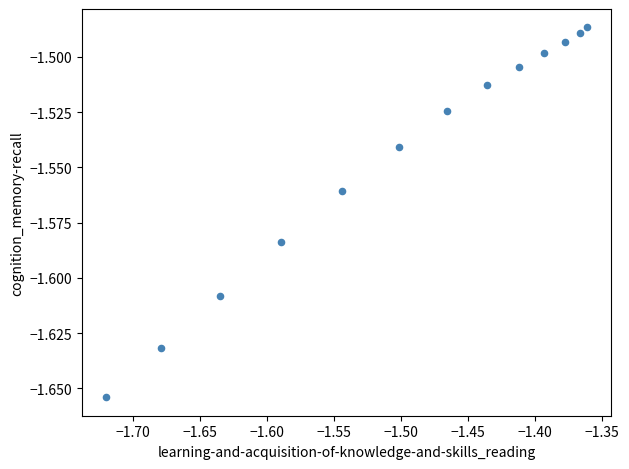

What is the range of X values (max minus min)?

0.4